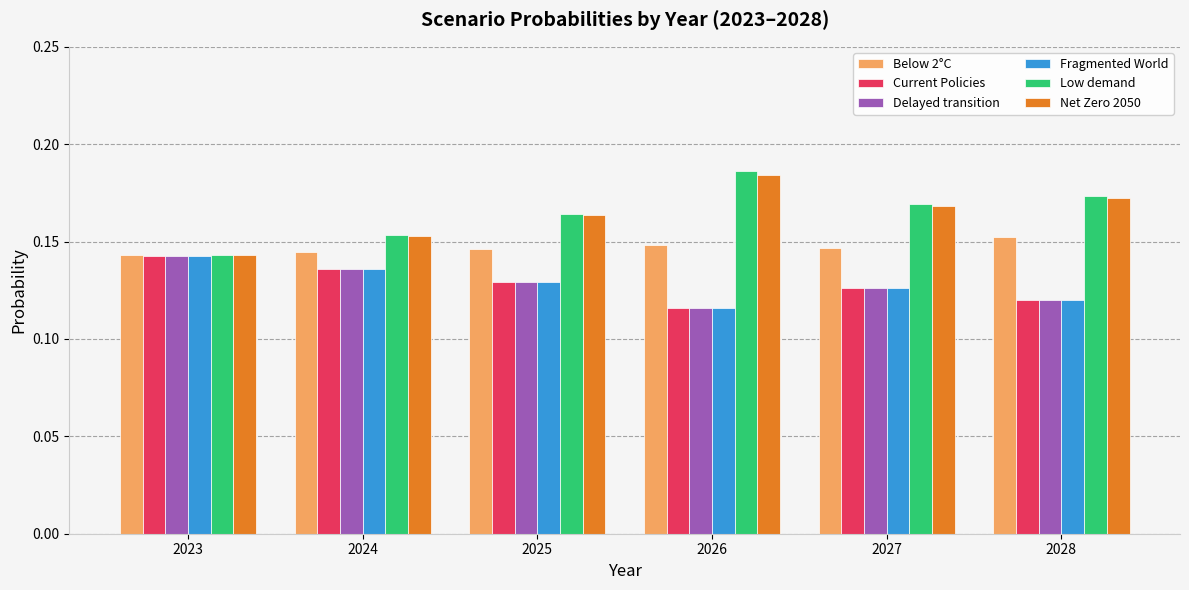

Is it true that Fragmented World equals 0.0 at 2027?

False